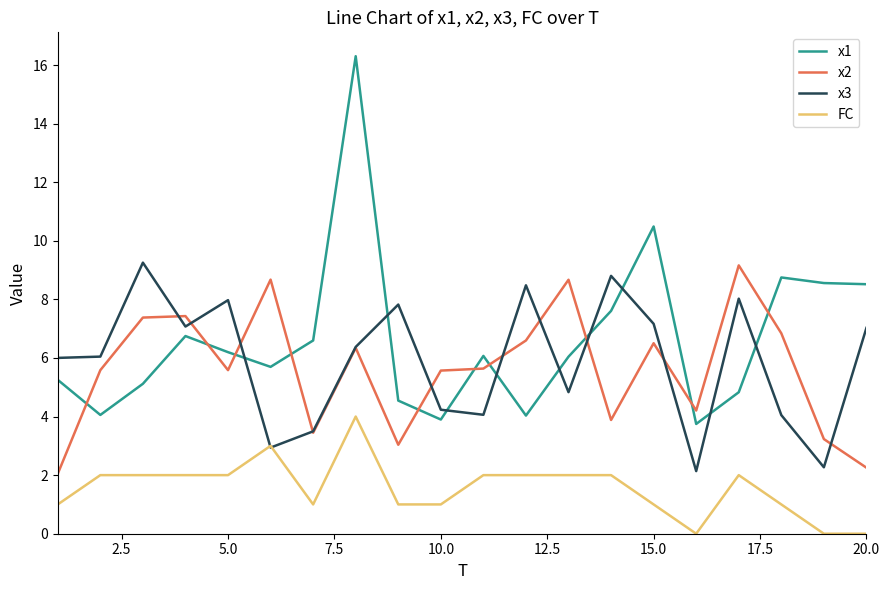

What is the minimum value for x1?

3.7